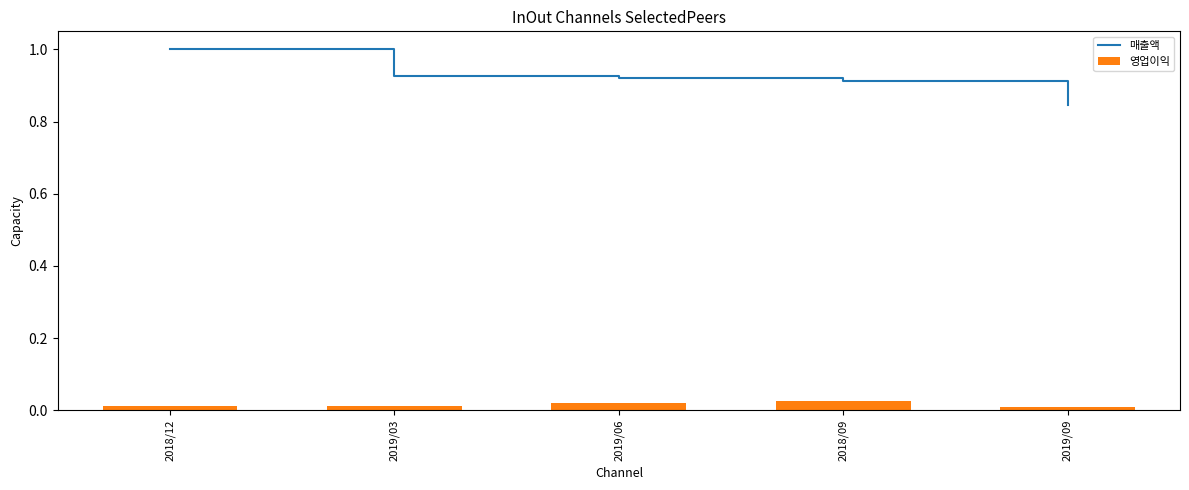

How many series are shown in this chart?

2